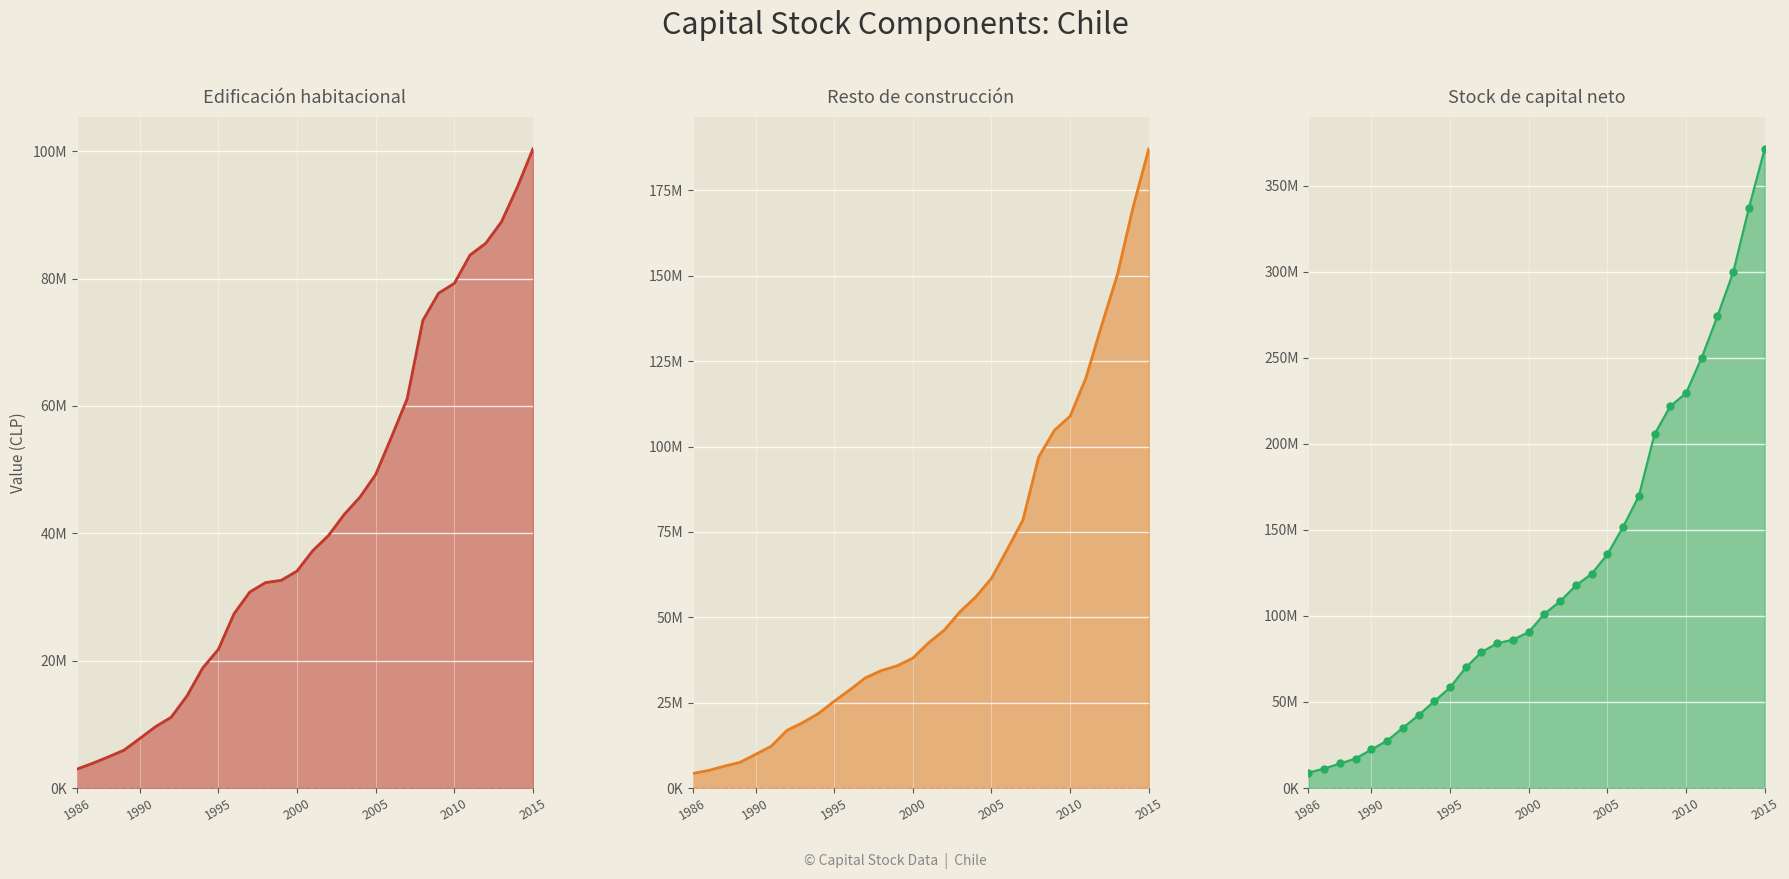

True or false: Stock de capital neto and Edificación habitacional cross at least once.

False